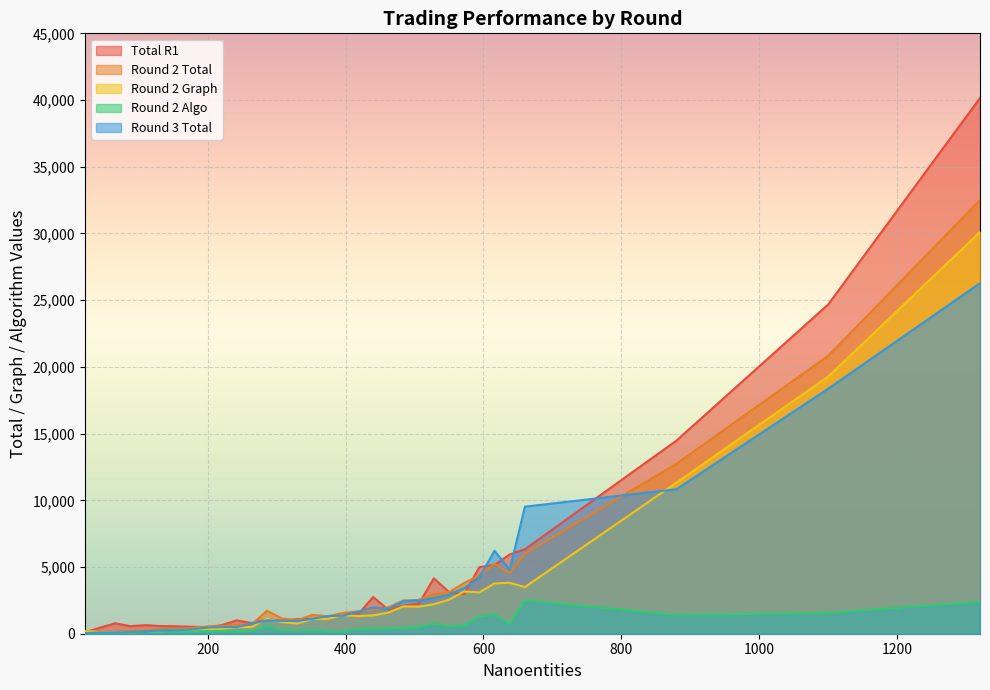

Reading right to left, extract all data points from this chart.

Total R1: 40153	24685	14482	6329	5943	5158	4988	2973	3126	4150	2234	2102	1797	2752	1436	1367	1195	1107	1097	975	1084	798	1001	636	494	525	558	574	642	564	783	452	105
Round 2 Total: 32508	20838	12745	6004	4542	5233	4390	3796	3116	2967	2537	2494	1984	1745	1677	1555	1307	1415	1015	1144	1717	711	654	578	539	414	343	363	243	211	135	176	217
Round 2 Graph: 30109	19280	11330	3495	3819	3768	3100	3162	2550	2206	2026	2049	1587	1373	1329	1388	1117	1105	766	864	1125	506	475	384	343	268	214	181	133	121	82	125	182
Round 2 Algo: 2399	1558	1415	2509	723	1465	1290	634	566	761	511	445	397	372	348	167	190	310	249	280	592	205	179	194	196	146	129	182	110	90	53	51	35
Round 3 Total: 26271	18371	10834	9522	4781	6214	4234	3430	2920	2672	2488	2438	1857	1968	1642	1355	1323	1112	962	955	1004	749	492	496	451	306	260	257	166	130	90	96	45